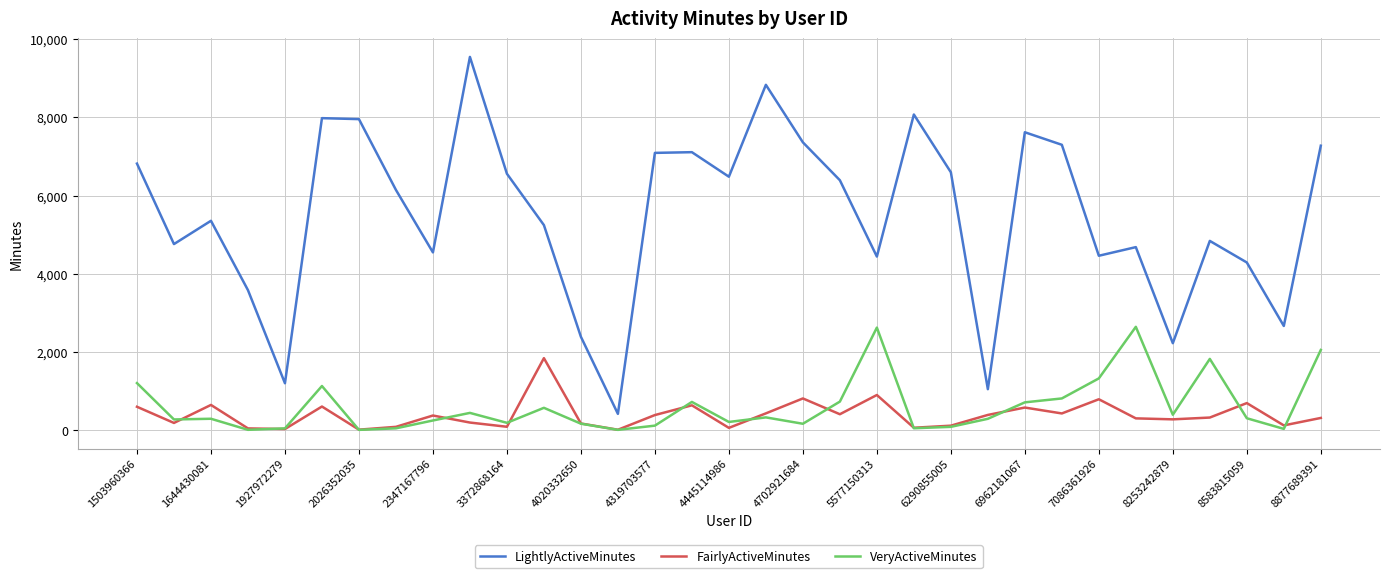

What is the greatest value displayed?

9548